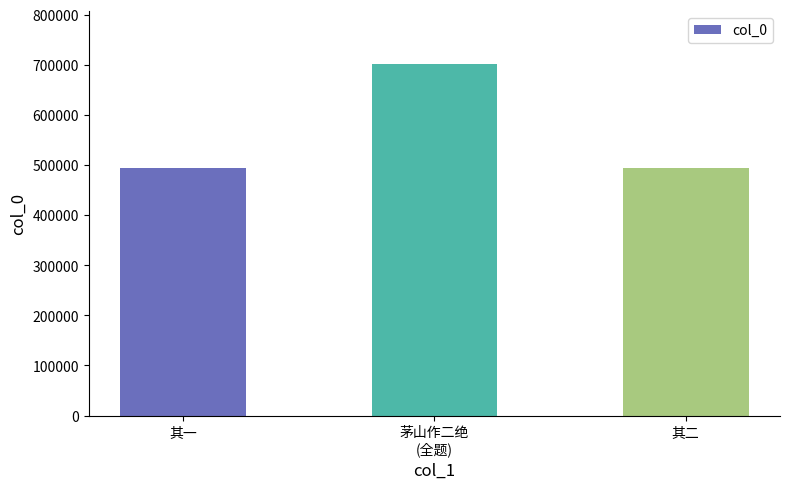

What is the average value?

563933